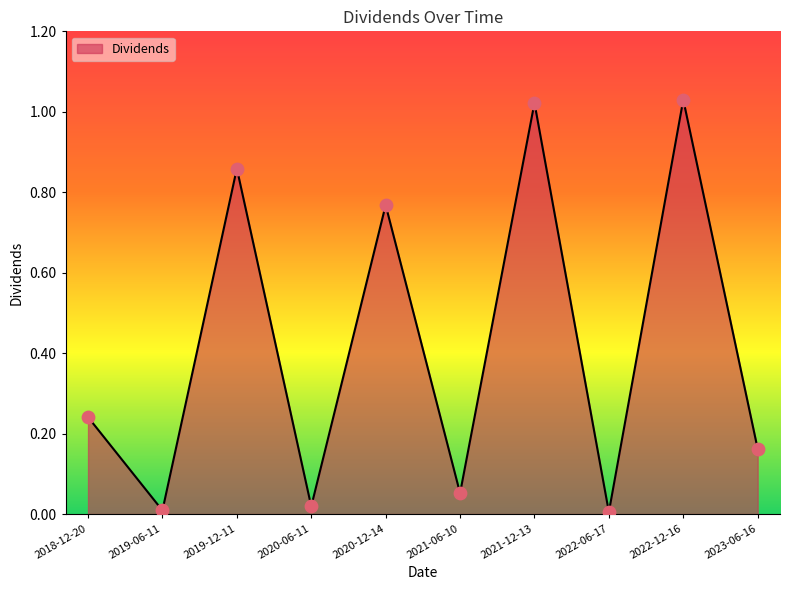

Which has a higher value, 2020-06-11 or 2022-06-17?

2020-06-11